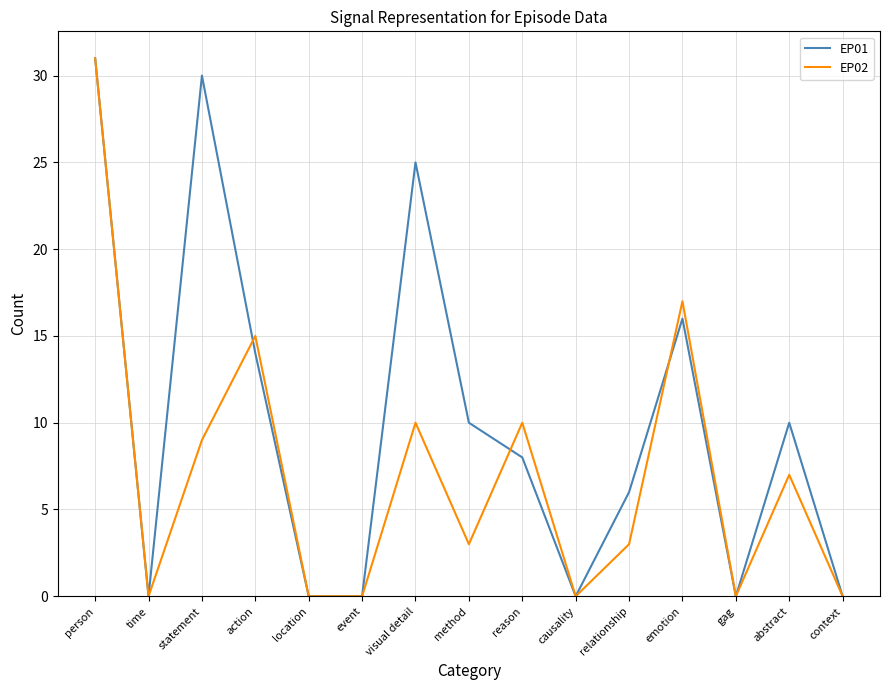

Is it true that EP01 equals 3 at action?

False